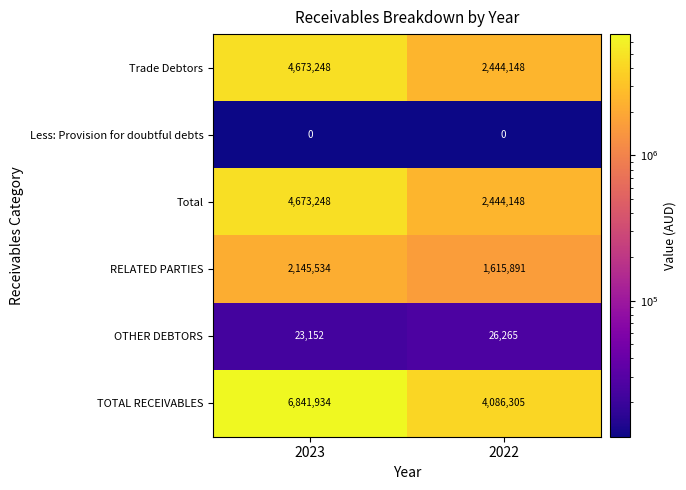

Reading left to right, transcribe all the data shown in this chart.

Trade Debtors: 2023=4673248	2022=2444148
Less: Provision for doubtful debts: 2023=0	2022=0
Total: 2023=4673248	2022=2444148
RELATED PARTIES: 2023=2145534	2022=1615891
OTHER DEBTORS: 2023=23152	2022=26265
TOTAL RECEIVABLES: 2023=6841934	2022=4086305